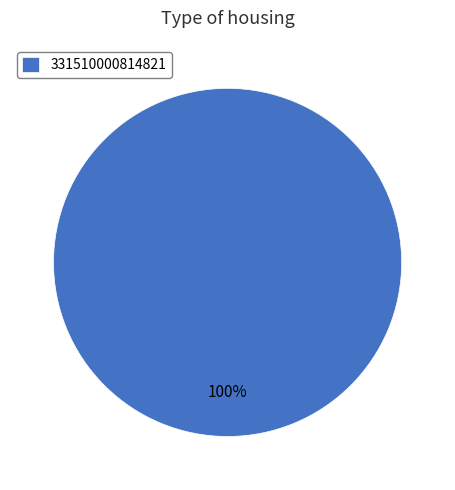

Is it true that 331510000814821 is 100% of the pie?

True